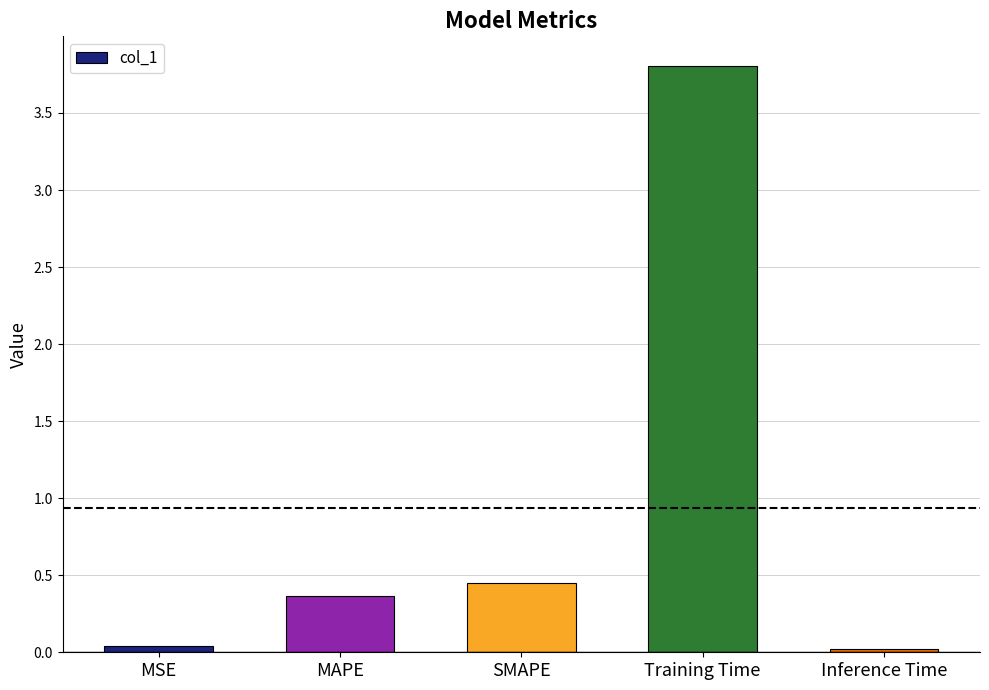

Which category has the highest value across all series?

Training Time